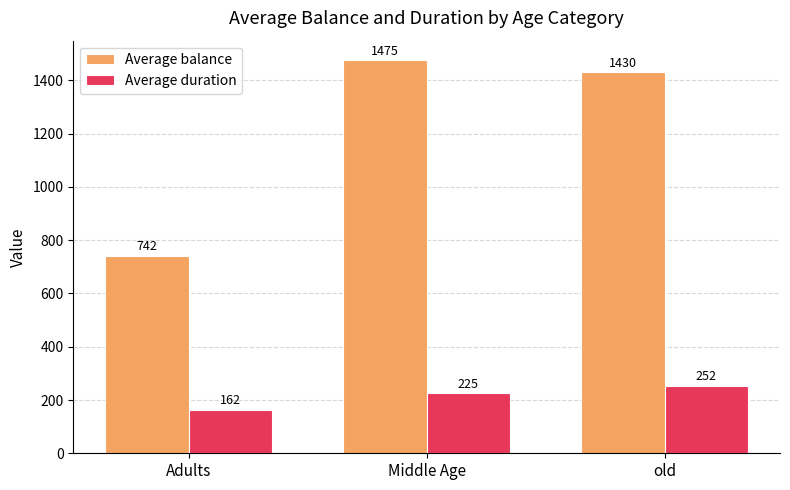

What are all the series names shown in the legend?

Average balance, Average duration